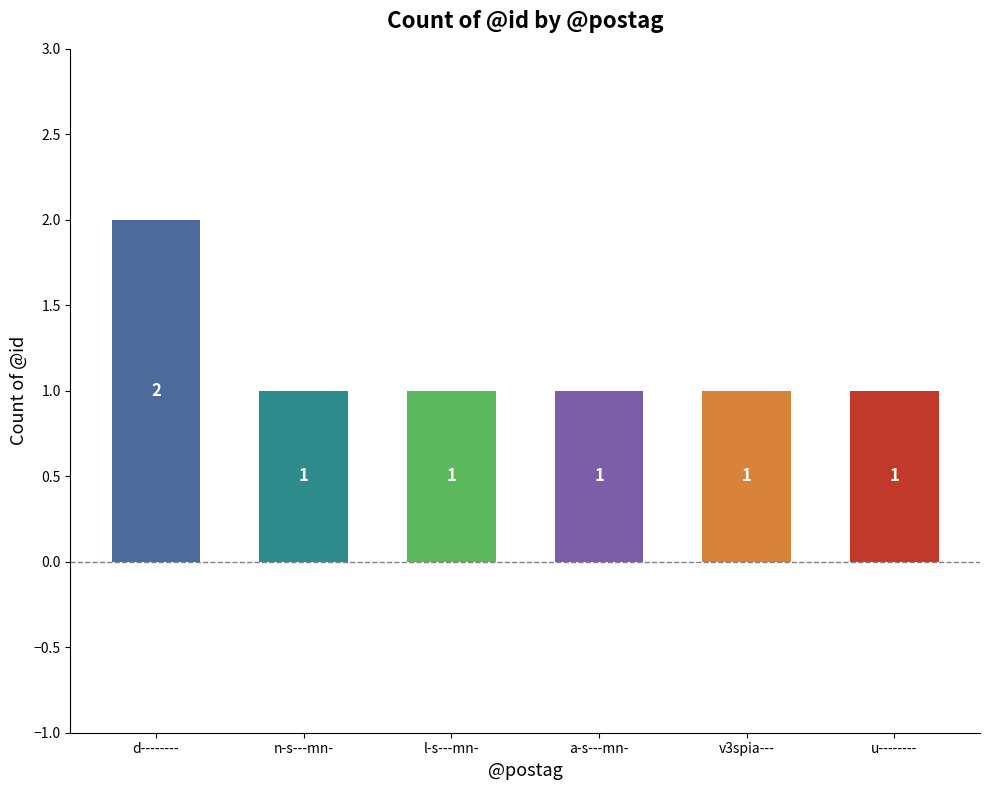

What is the average value?

1